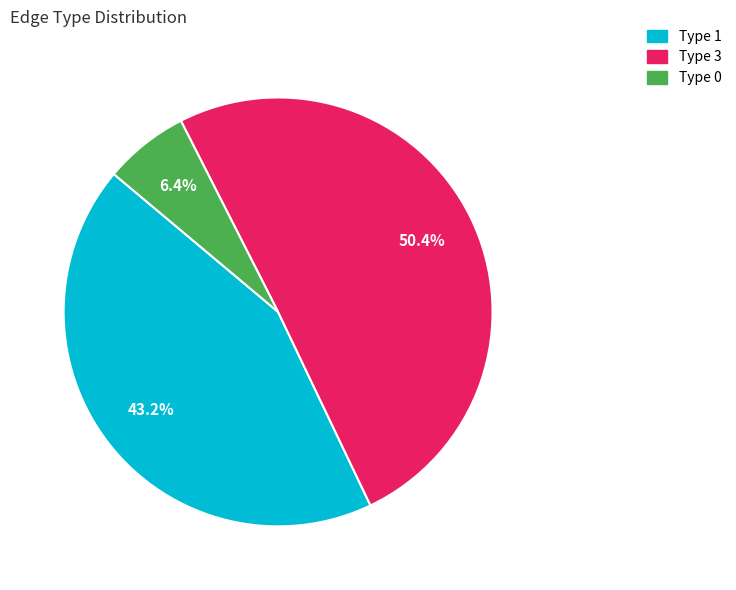

Does Type 3 represent more than half of the total?

Yes